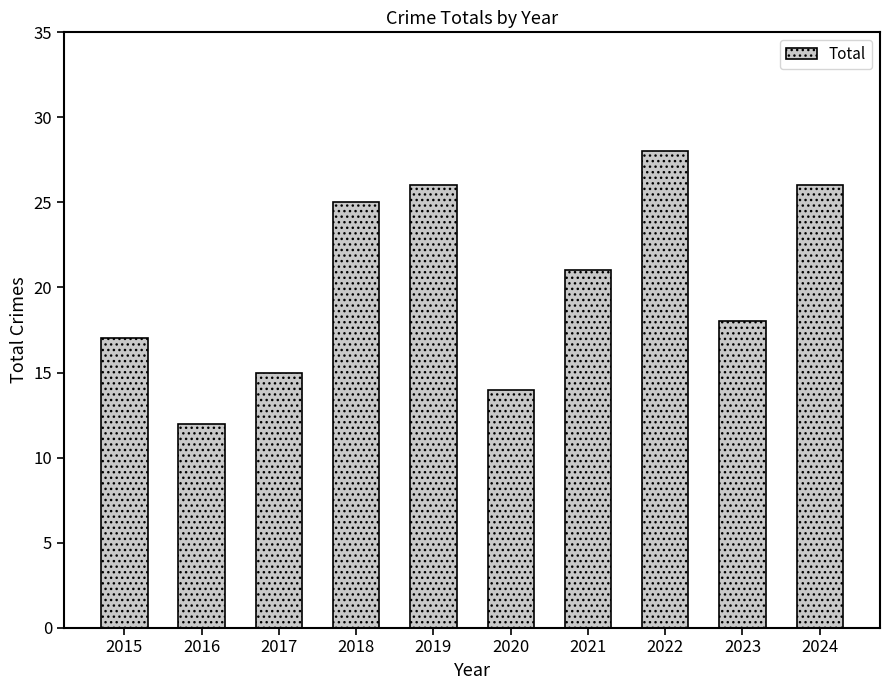

What is the change in value from 2021 to 2023?

-3